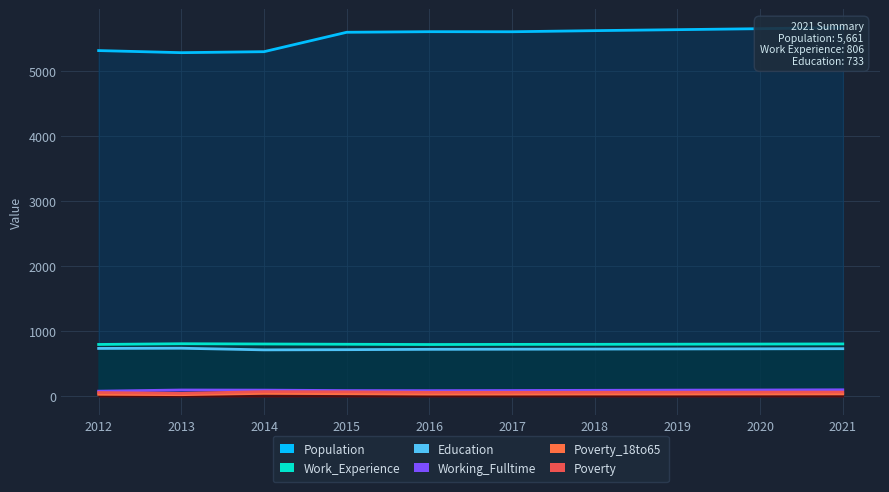

Which category has the lowest value in the Poverty series?

2013